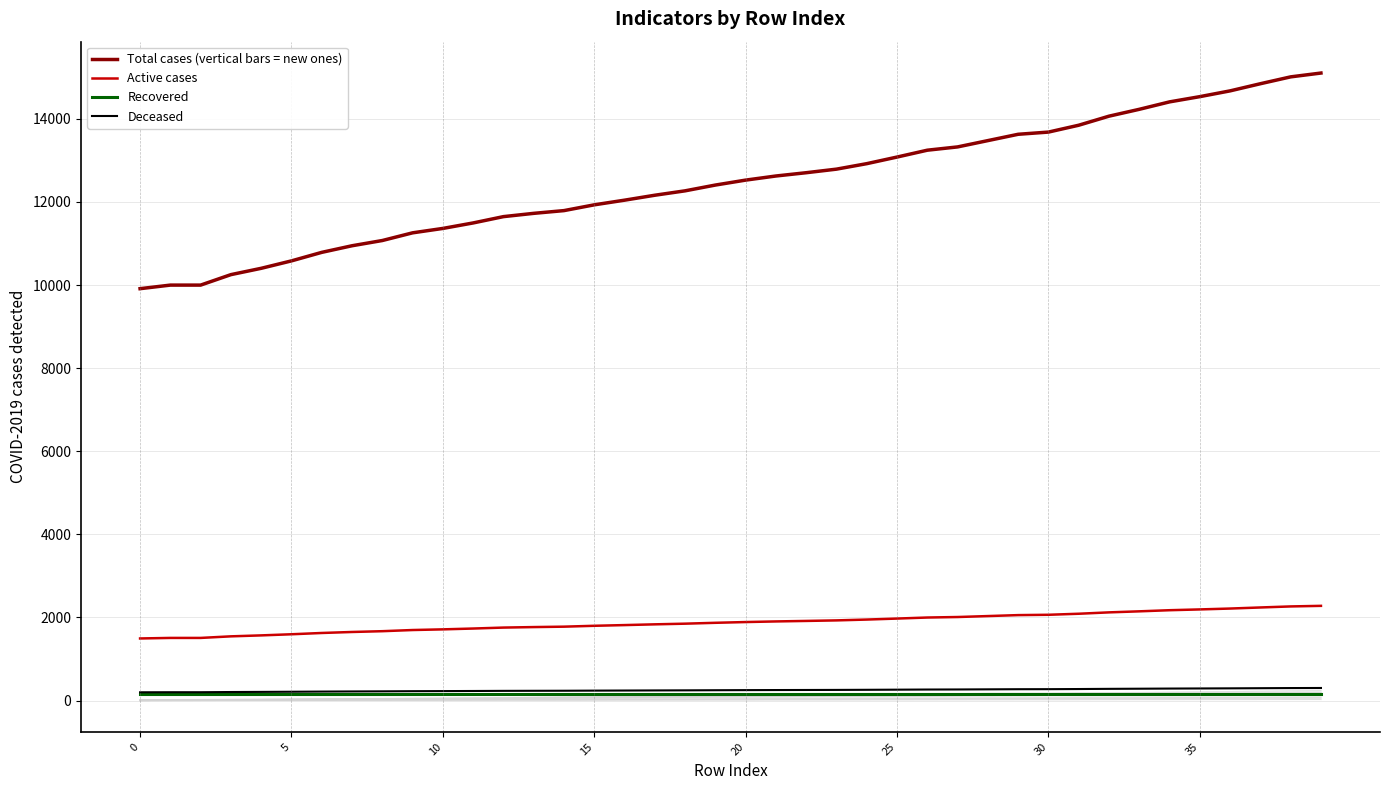

Where does the Total cases (vertical bars = new ones) series first go above 12526?

21